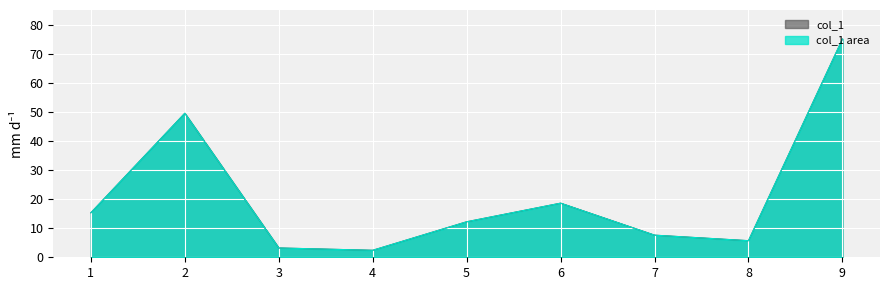

Rank the categories by value from highest to lowest.

9, 2, 6, 1, 5, 7, 8, 3, 4